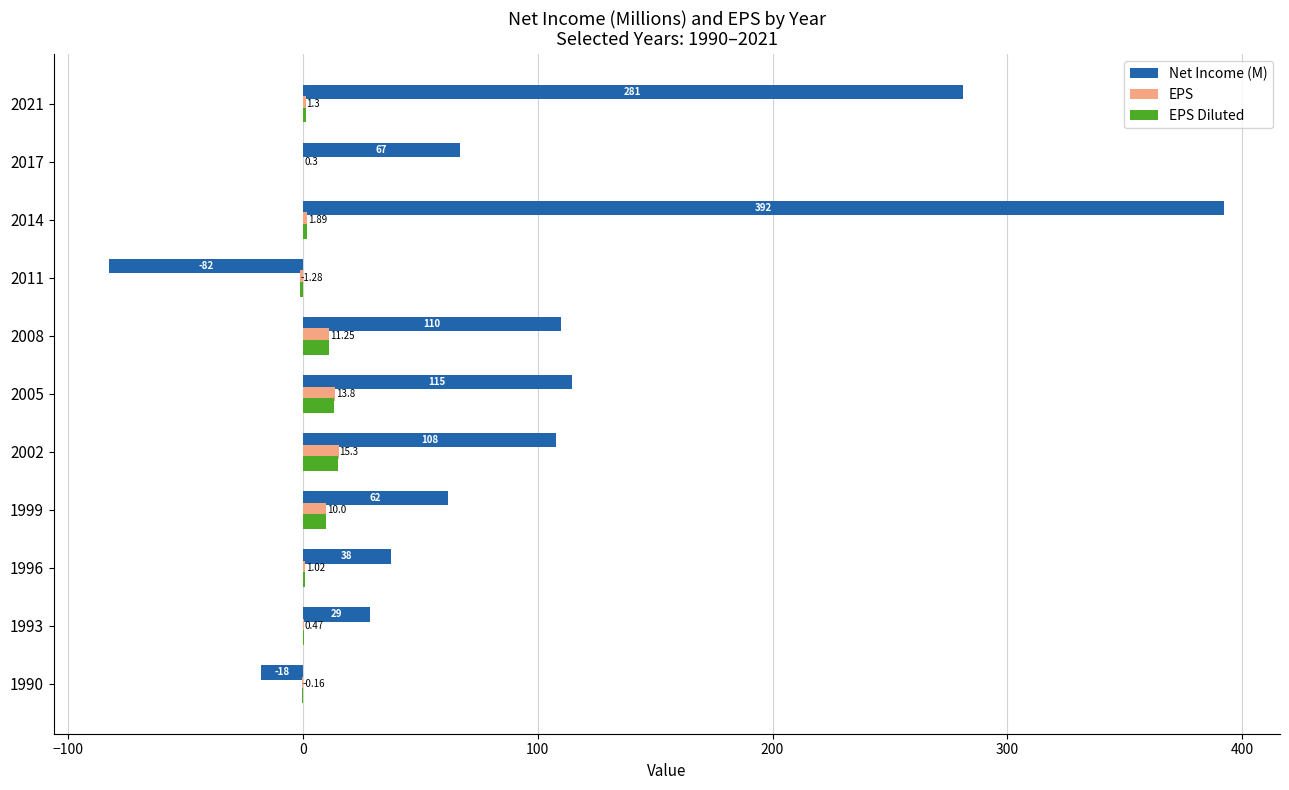

What is the highest value of the Net Income (M) series?

392.3